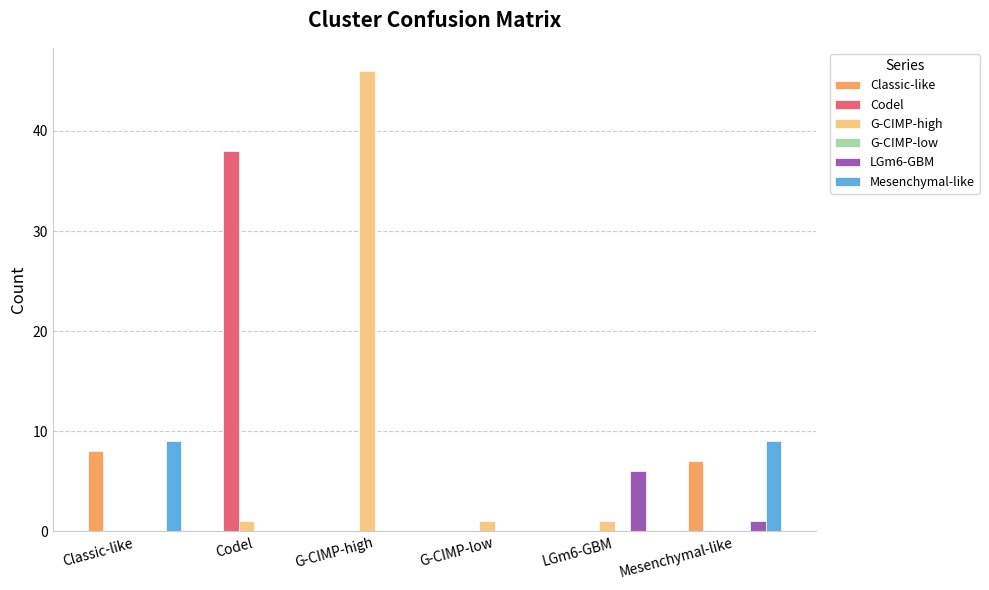

What is the sum of all Classic-like values?

15